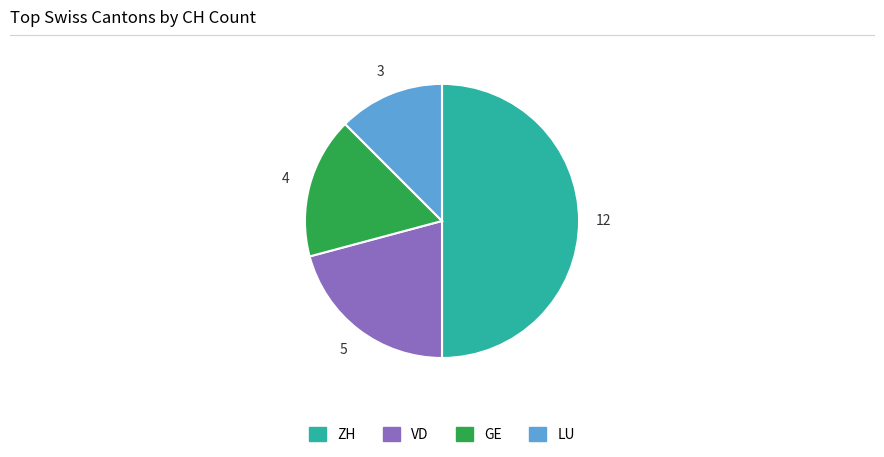

How many slices are in this pie chart?

4